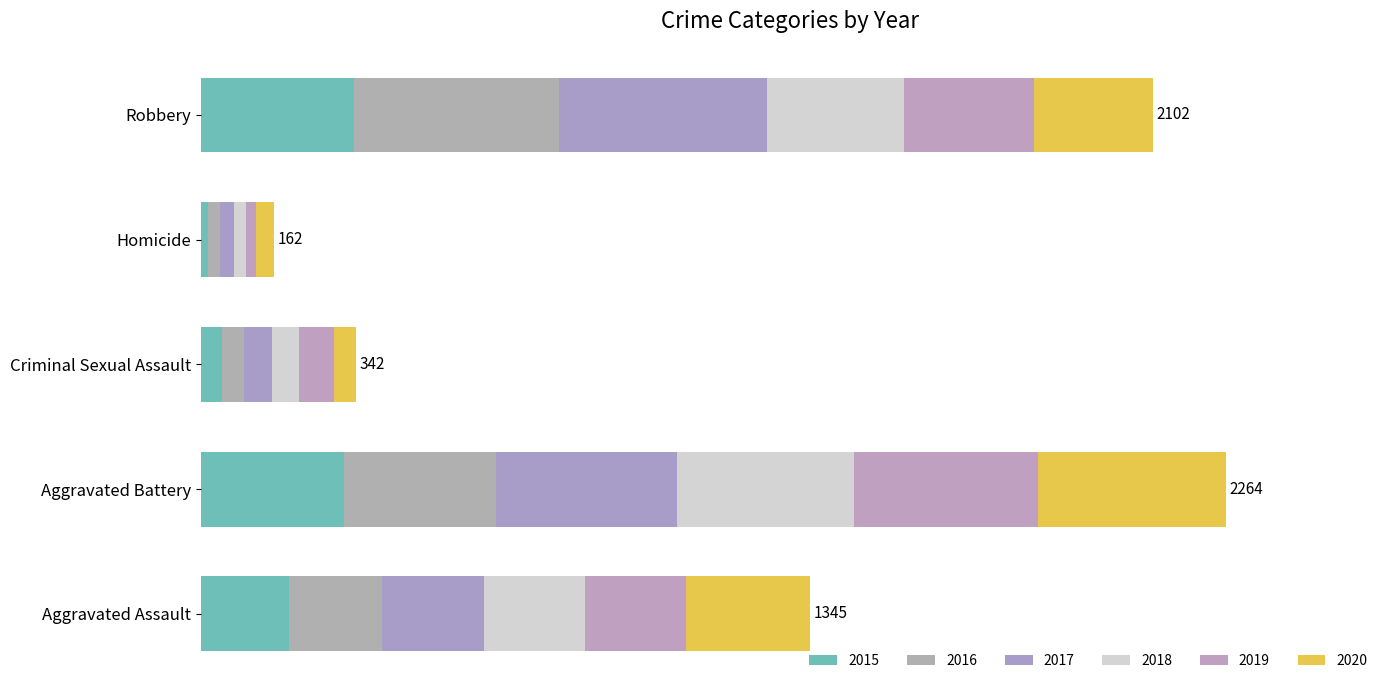

Which series has the largest total across all categories?

2017